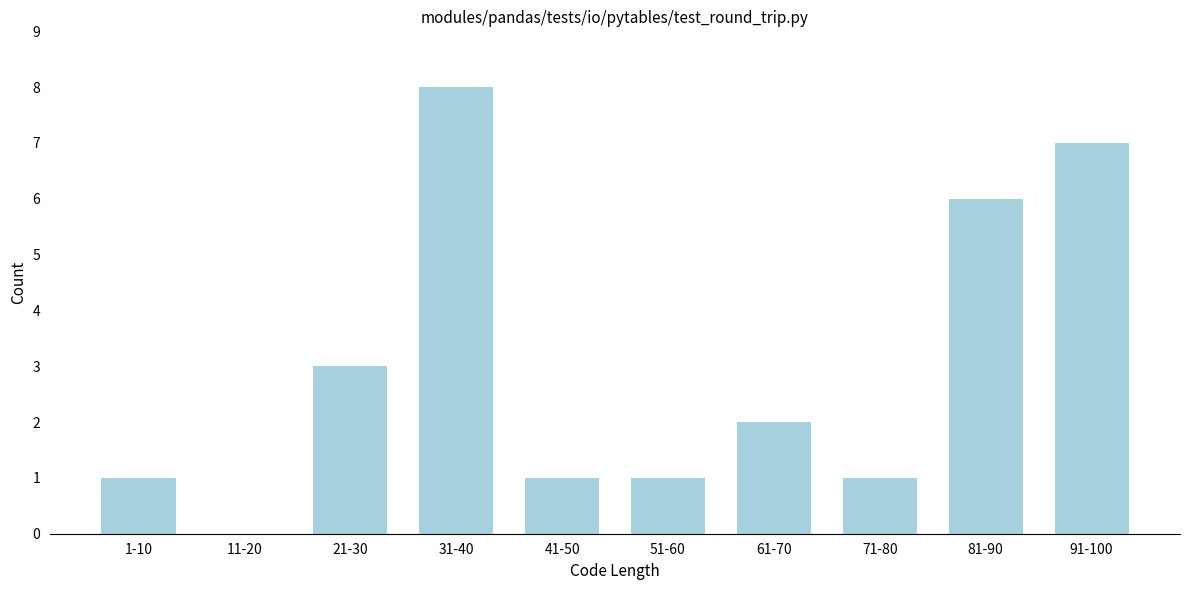

Reading left to right, what are all the values shown in this chart?

1-10=1	11-20=0	21-30=3	31-40=8	41-50=1	51-60=1	61-70=2	71-80=1	81-90=6	91-100=7